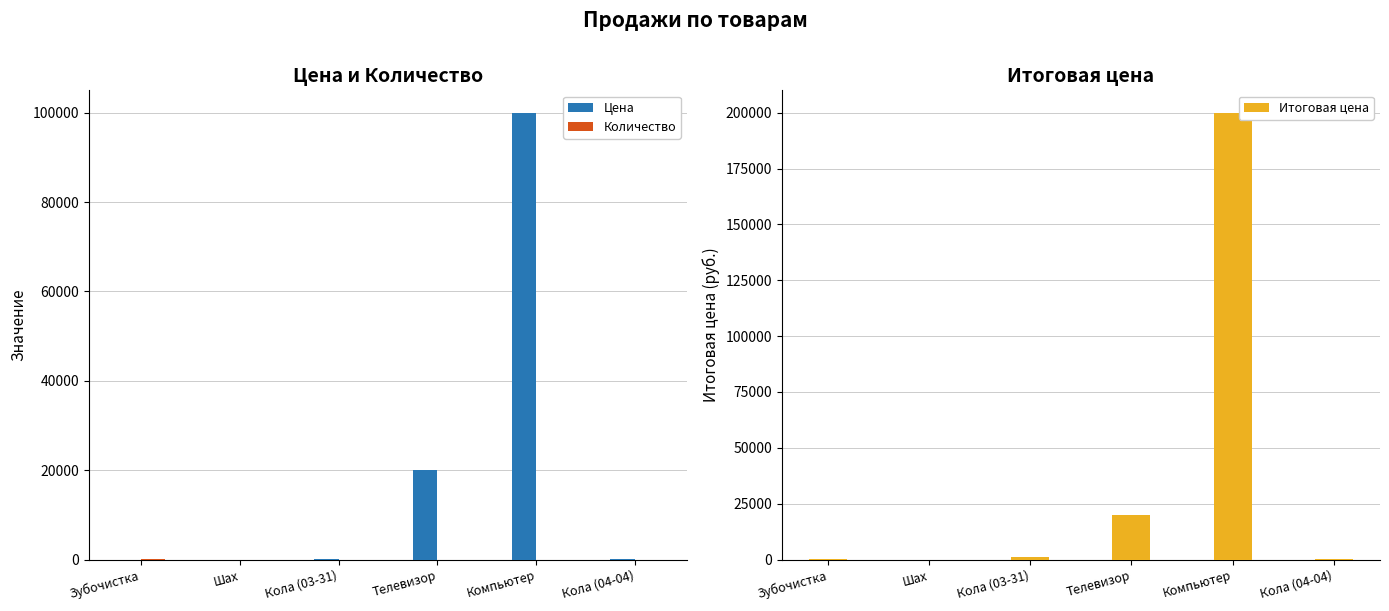

The value of Итоговая цена at Шах is 1. True or false?

True